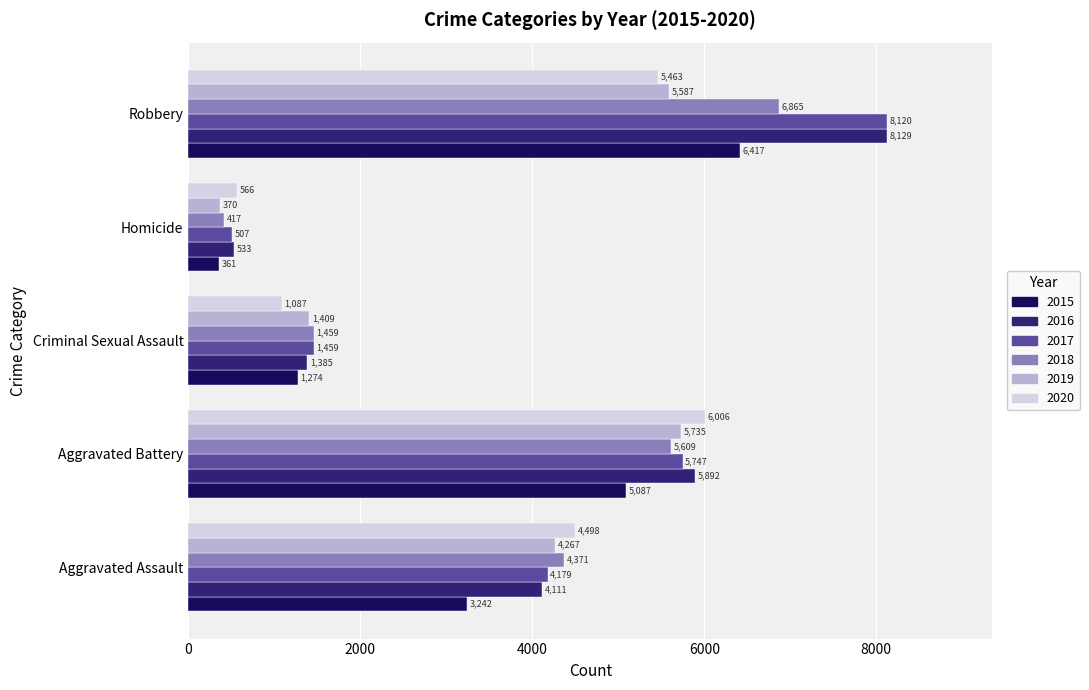

What is the smallest value displayed?

361